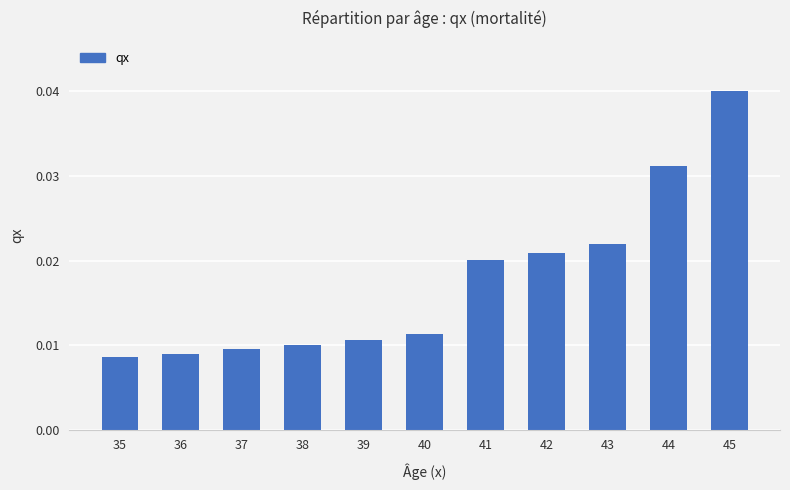

Count the values in the range 0 to 1.

11